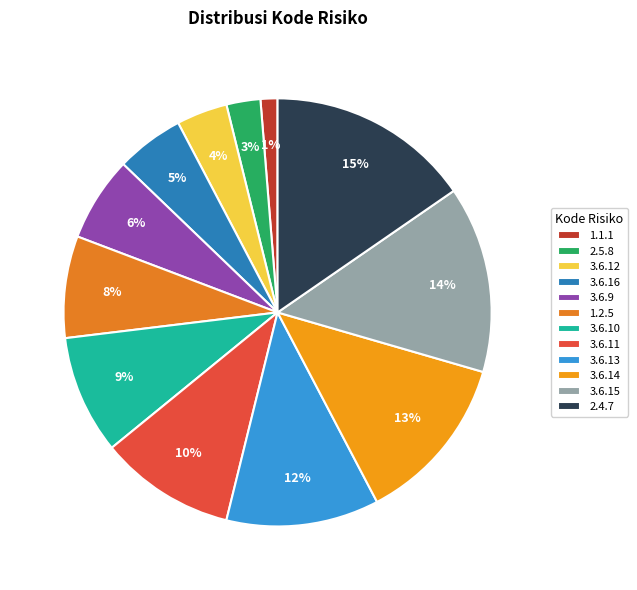

Rank the categories by value from lowest to highest.

1.1.1, 2.5.8, 3.6.12, 3.6.16, 3.6.9, 1.2.5, 3.6.10, 3.6.11, 3.6.13, 3.6.14, 3.6.15, 2.4.7